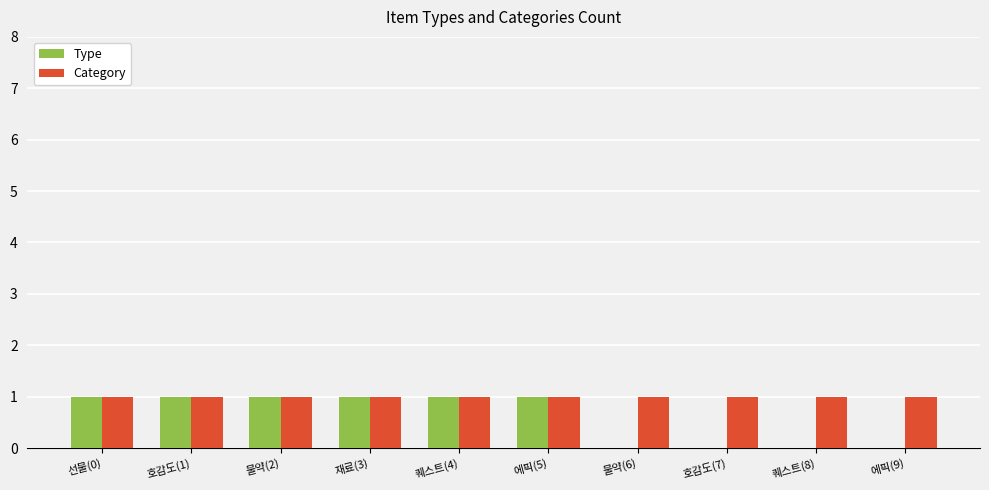

Reading left to right, transcribe all the data shown in this chart.

Type: 선물(0)=1	호감도(1)=1	물약(2)=1	재료(3)=1	퀘스트(4)=1	에픽(5)=1	물약(6)=0	호감도(7)=0	퀘스트(8)=0	에픽(9)=0
Category: 선물(0)=1	호감도(1)=1	물약(2)=1	재료(3)=1	퀘스트(4)=1	에픽(5)=1	물약(6)=1	호감도(7)=1	퀘스트(8)=1	에픽(9)=1